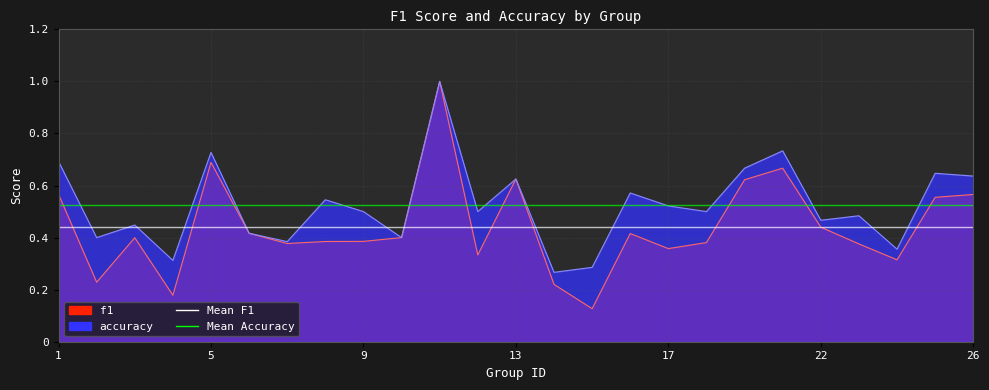

At which label does accuracy reach its minimum?

14